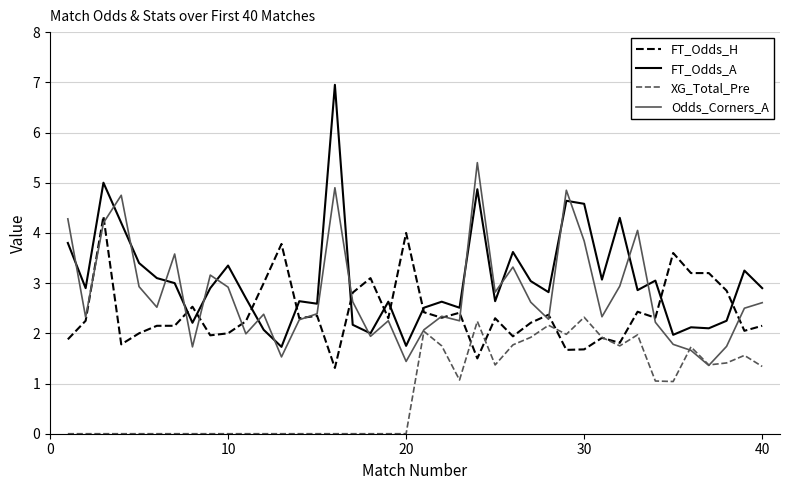

How many lines are shown in the chart?

4